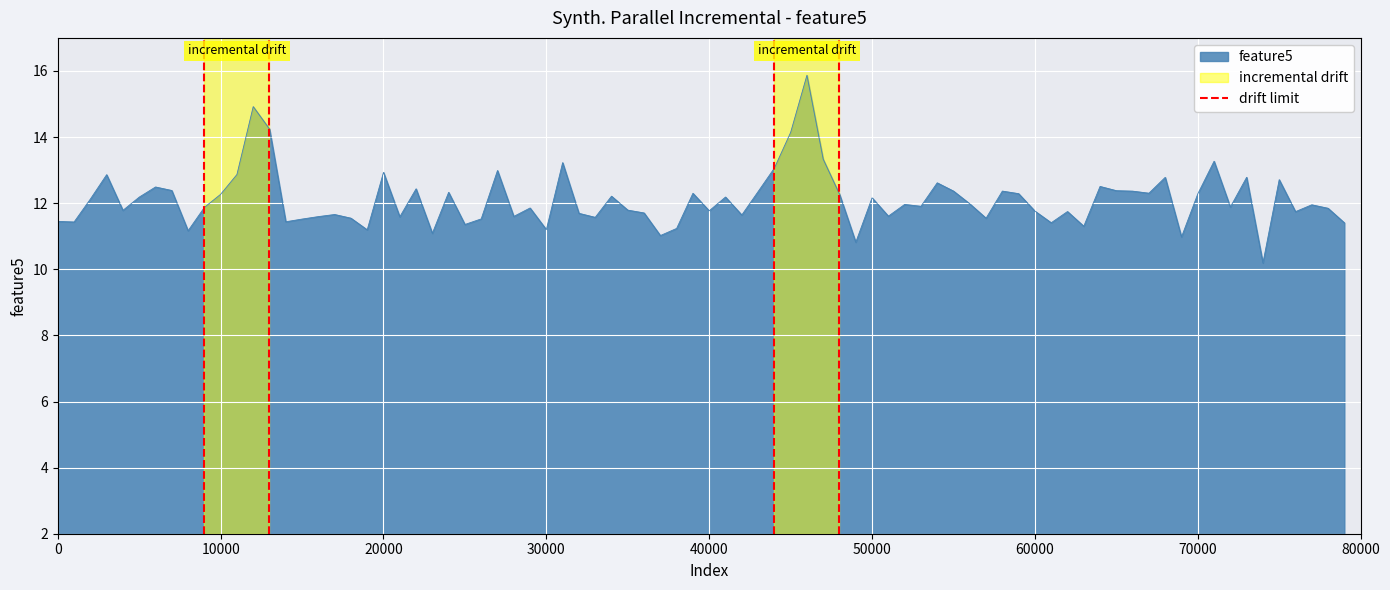

What is the minimum value for feature5?

10.2